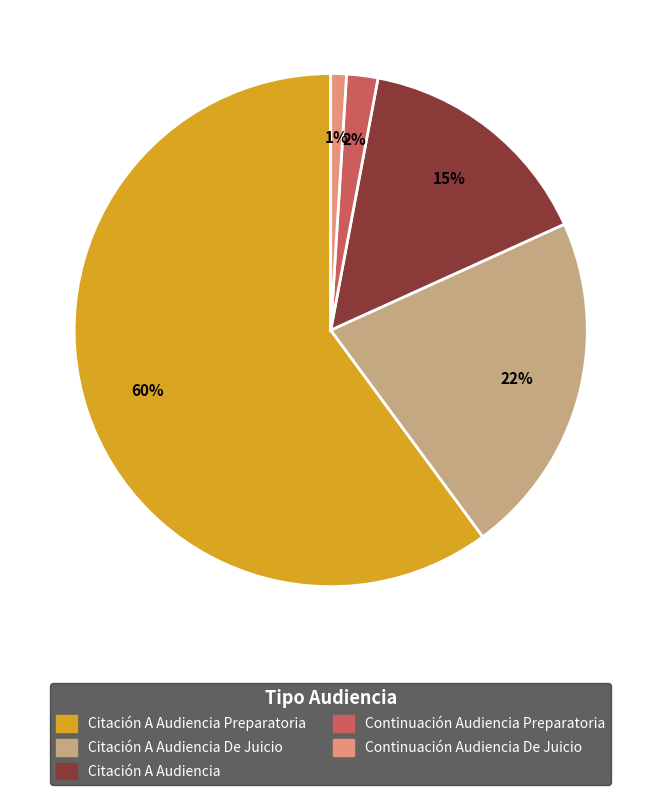

To the nearest percent, what is the difference between the largest and smallest slice percentages?

59%